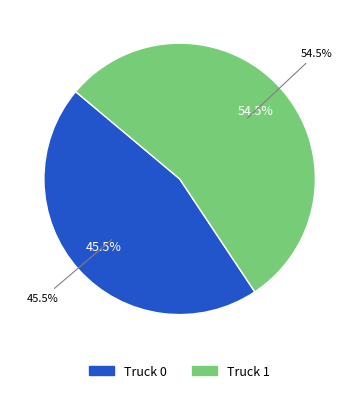

What is the ratio of the value at Truck 1 to the value at Truck 0?

1.2